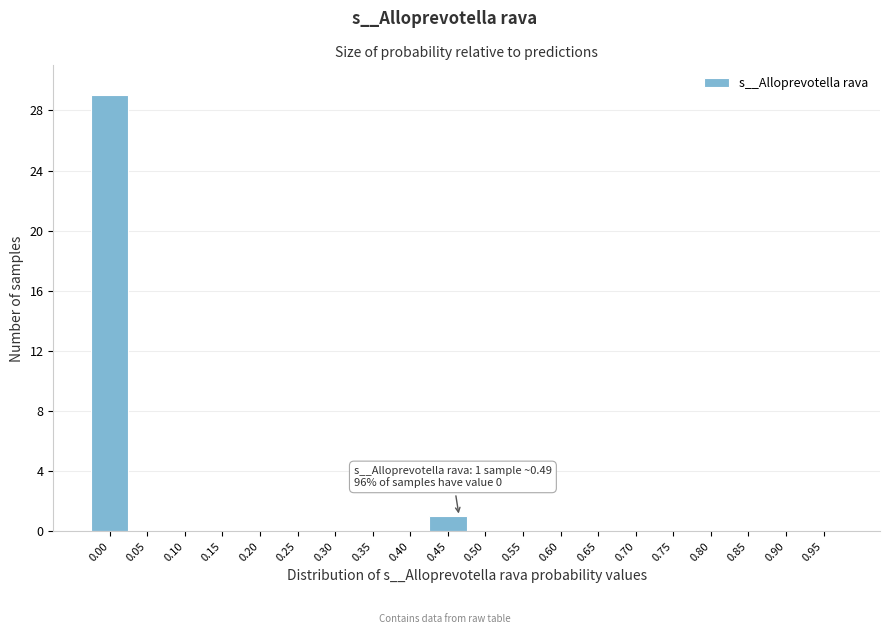

Reading left to right, list all the values displayed in this chart.

0.00=29	0.05=0	0.10=0	0.15=0	0.20=0	0.25=0	0.30=0	0.35=0	0.40=0	0.45=1	0.50=0	0.55=0	0.60=0	0.65=0	0.70=0	0.75=0	0.80=0	0.85=0	0.90=0	0.95=0